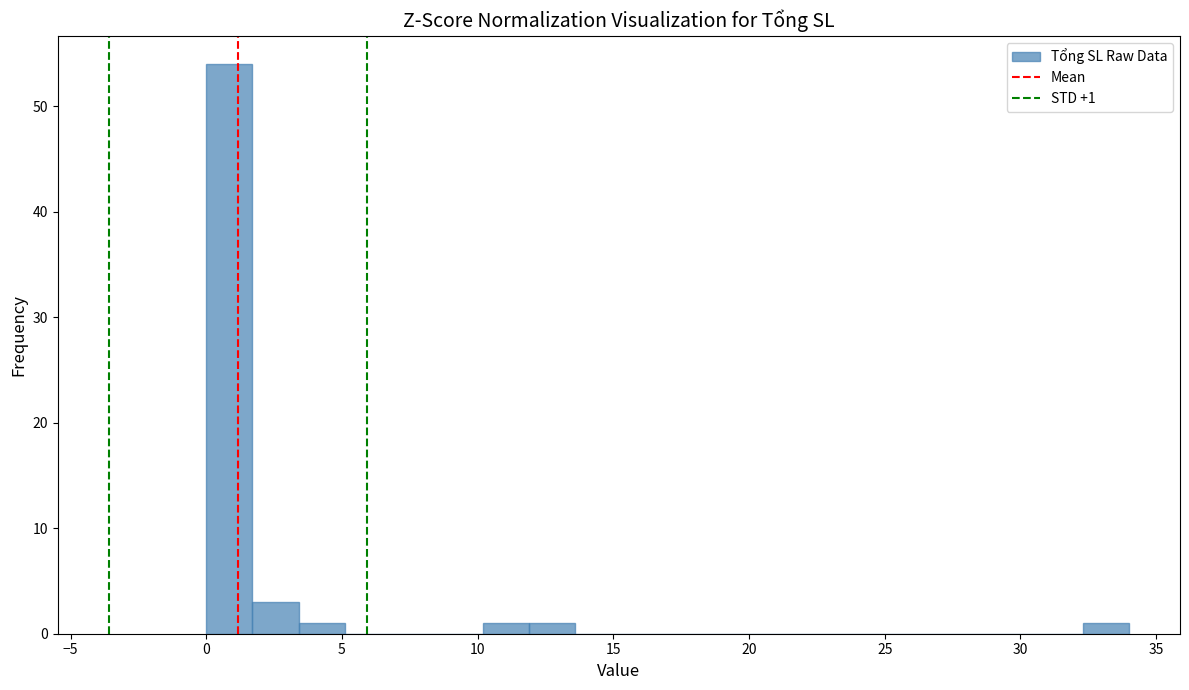

Around what value on the x-axis is the tallest bar? Give the approximate position of its centre, as read against the axis.

1.0